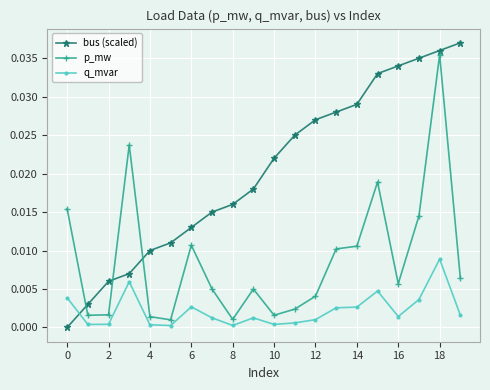

Which series has the largest total across all categories?

bus (scaled)